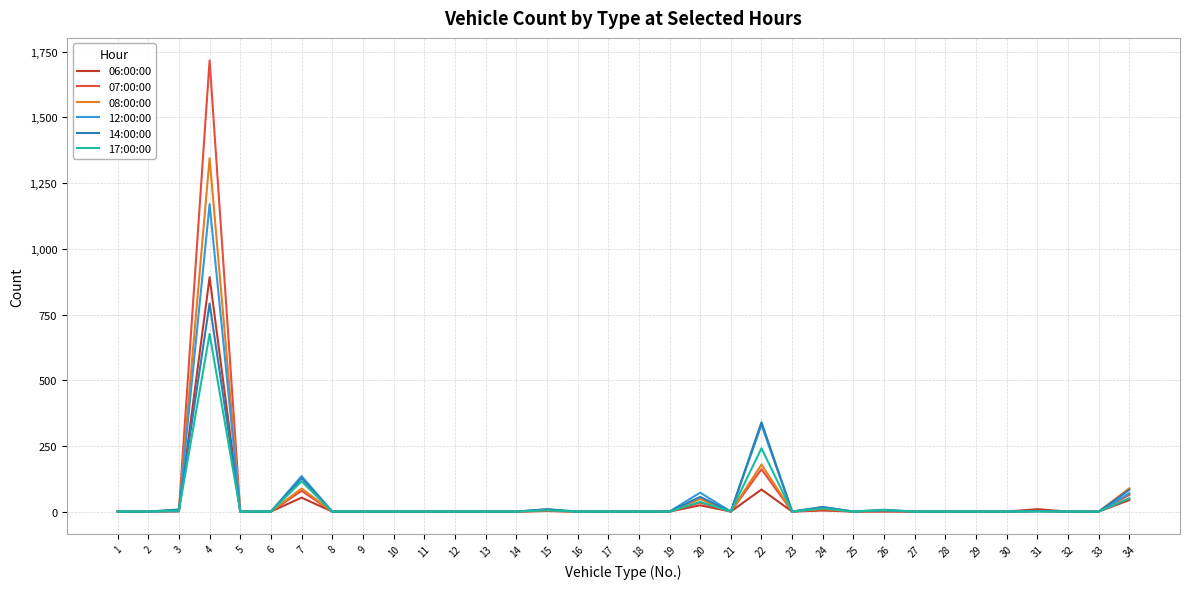

Which series has the widest spread of values?

07:00:00